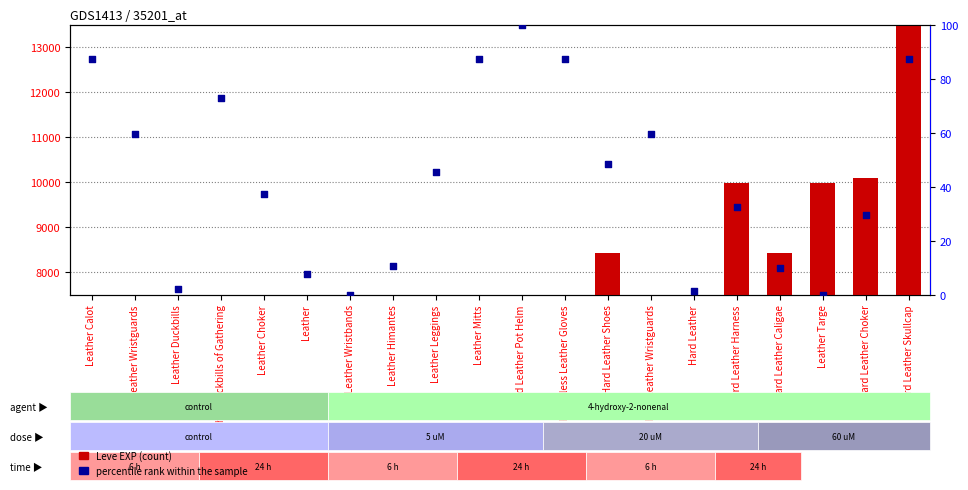

At how many categories does at least one series exceed 1705?

14